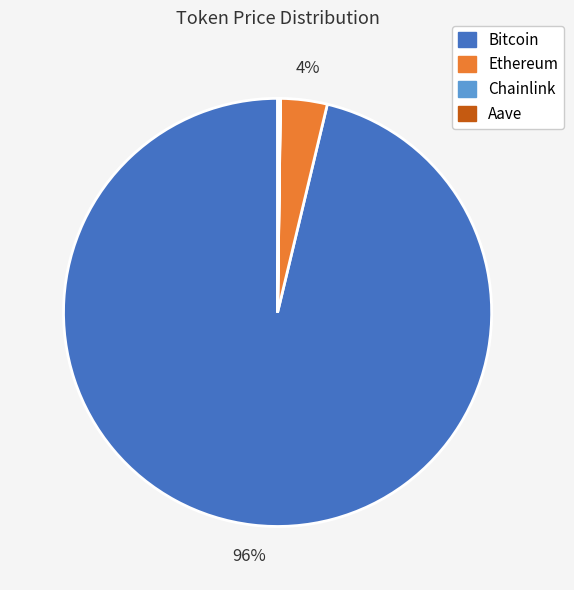

Which category accounts for the majority?

Bitcoin